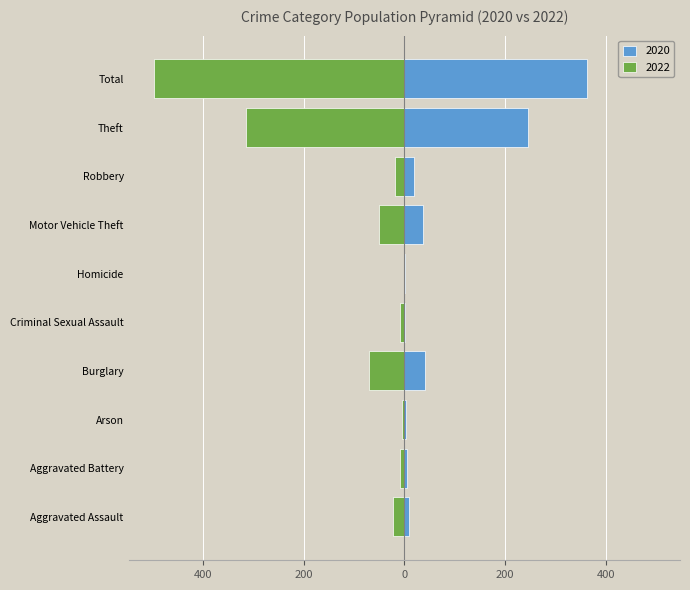

The value of Positive (2020) at Aggravated Assault is 5. True or false?

False